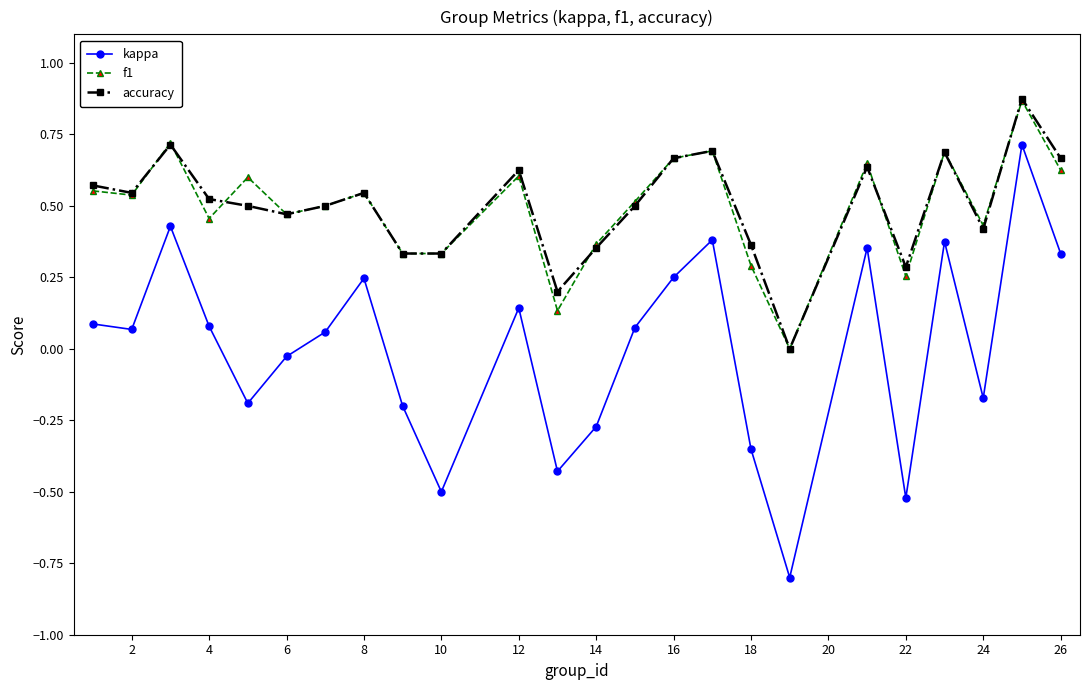

In kappa, how many points are higher than both neighbors (excluding endpoints)?

7